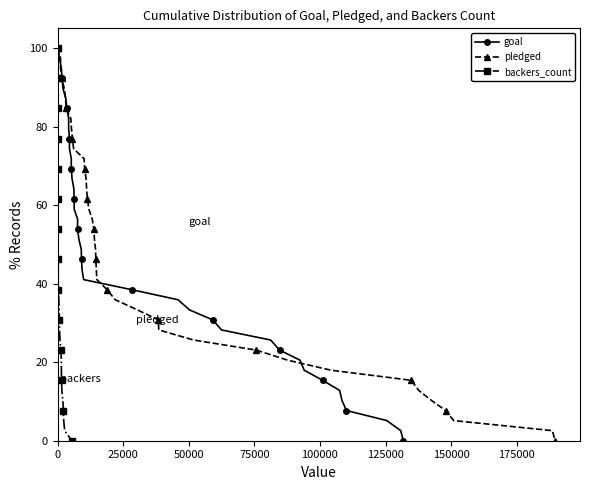

How many distinct data groups are displayed?

3